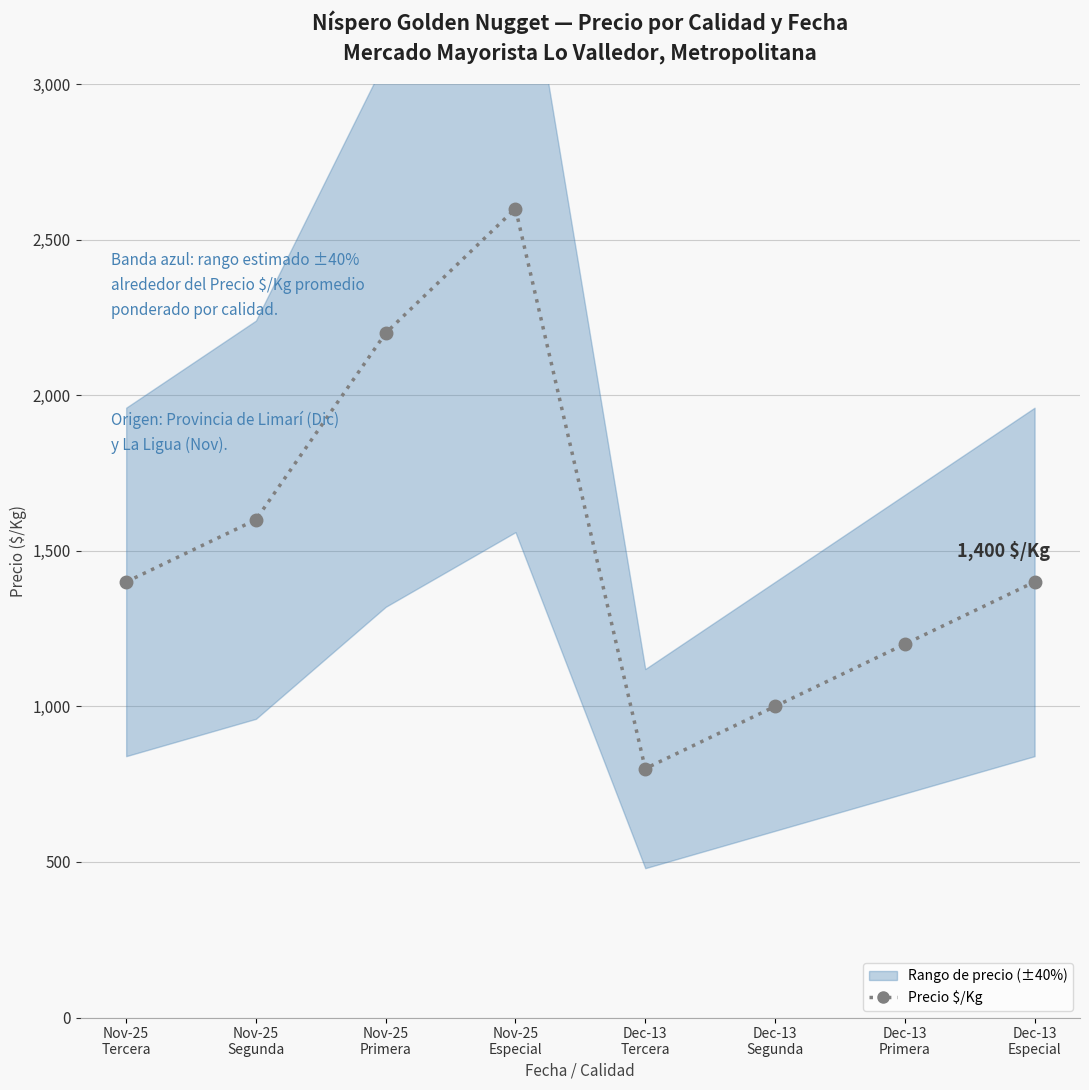

What value does the data have at Nov-25
Especial, to the nearest 50?

2600